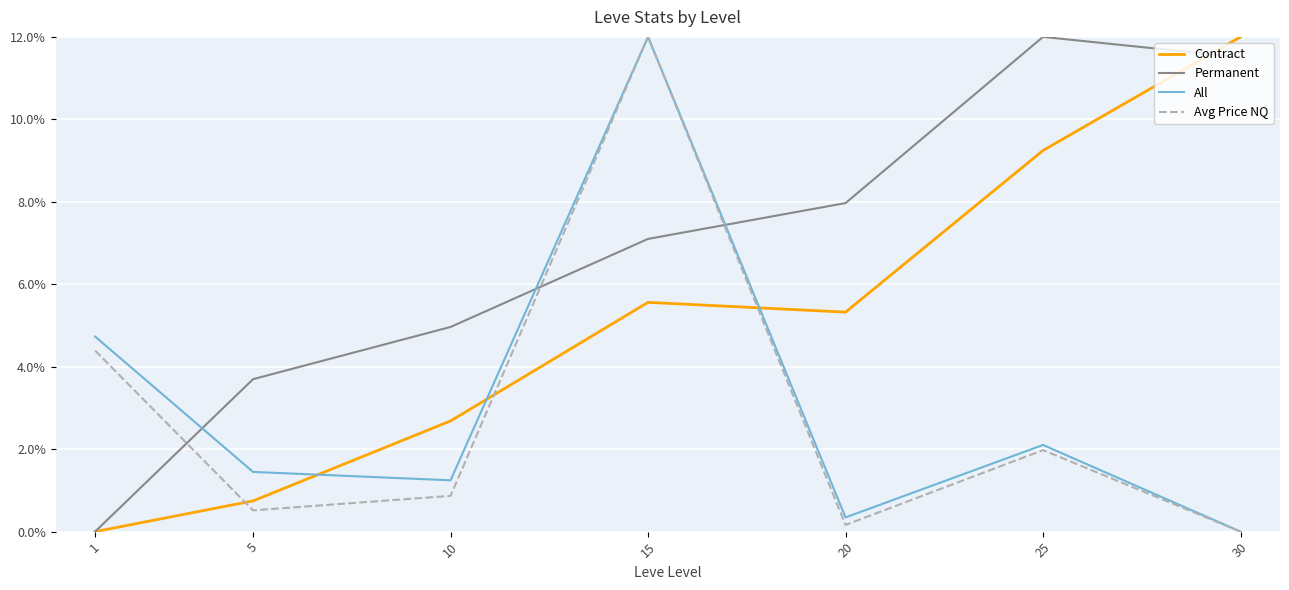

What is the difference between the All values at 20 and 10?

0.9